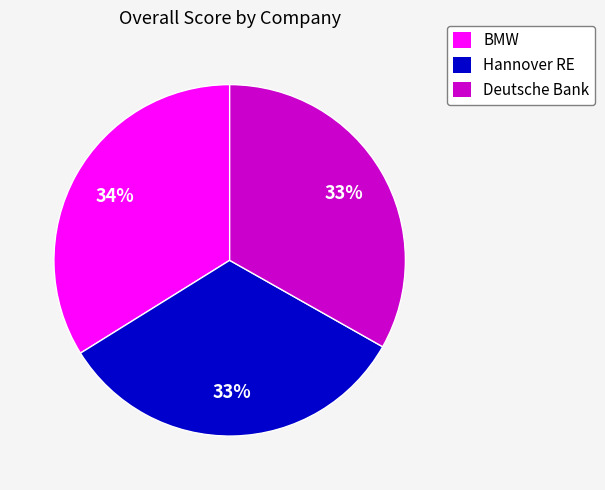

What percentage is the Deutsche Bank slice, to the nearest percent?

33%